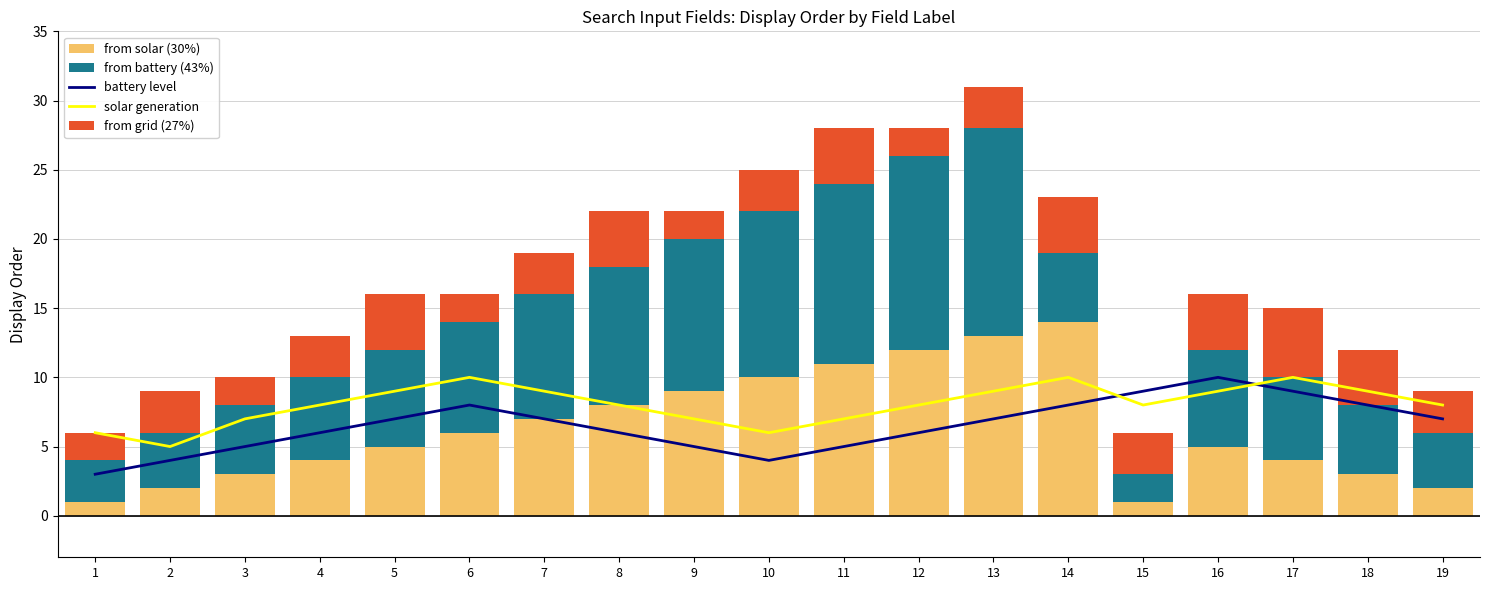

How many data points does each series have?

19